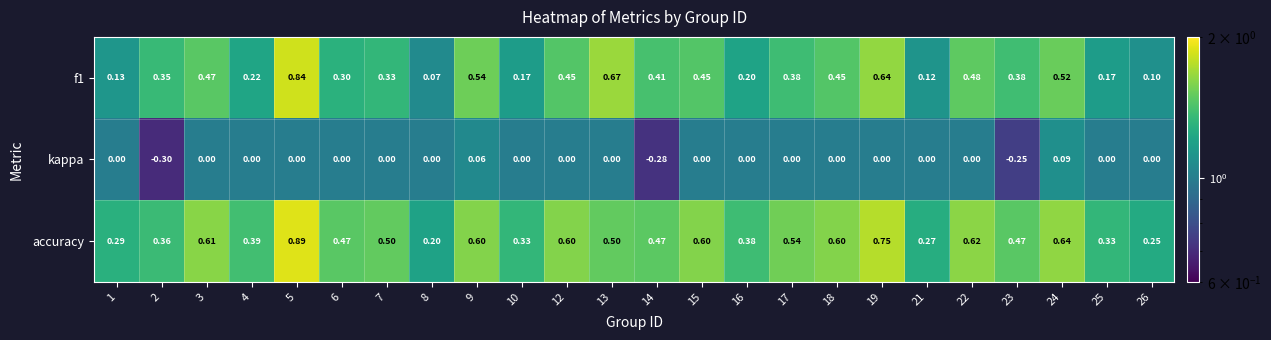

Which series has the largest total across all categories?

accuracy